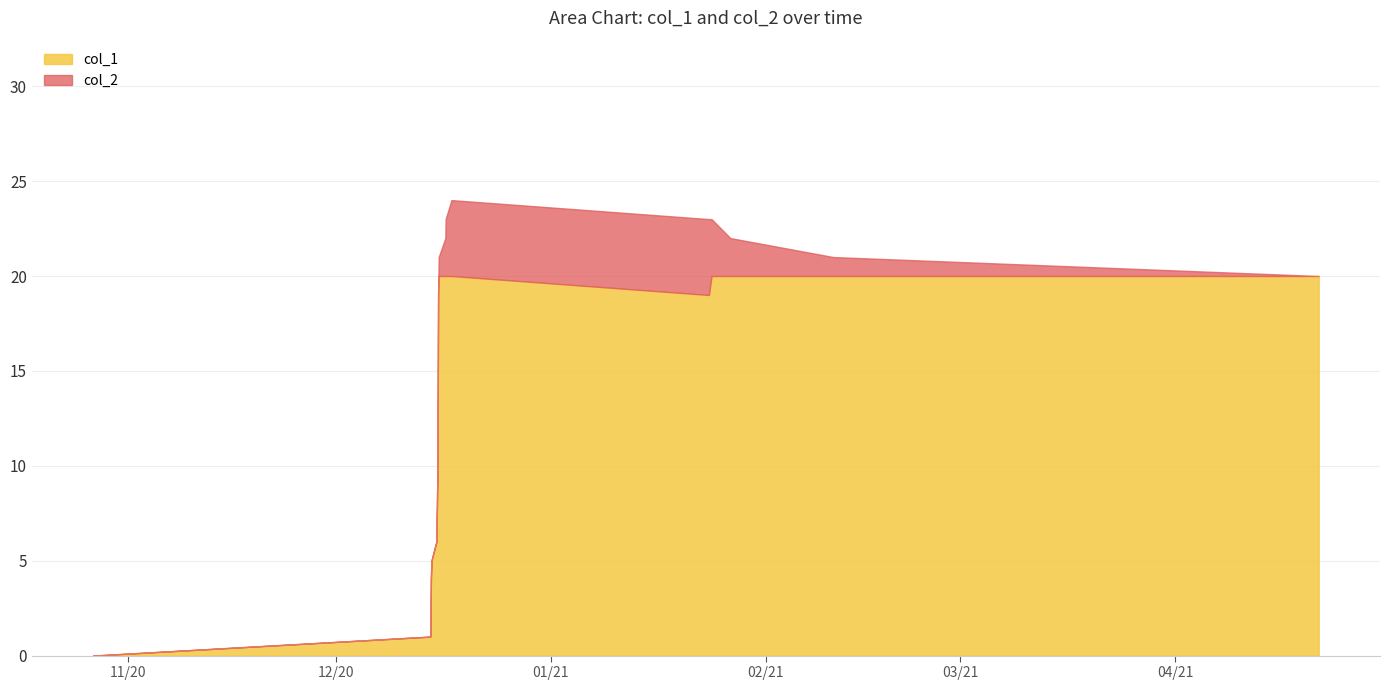

How many positive values does the col_2 series have?

8